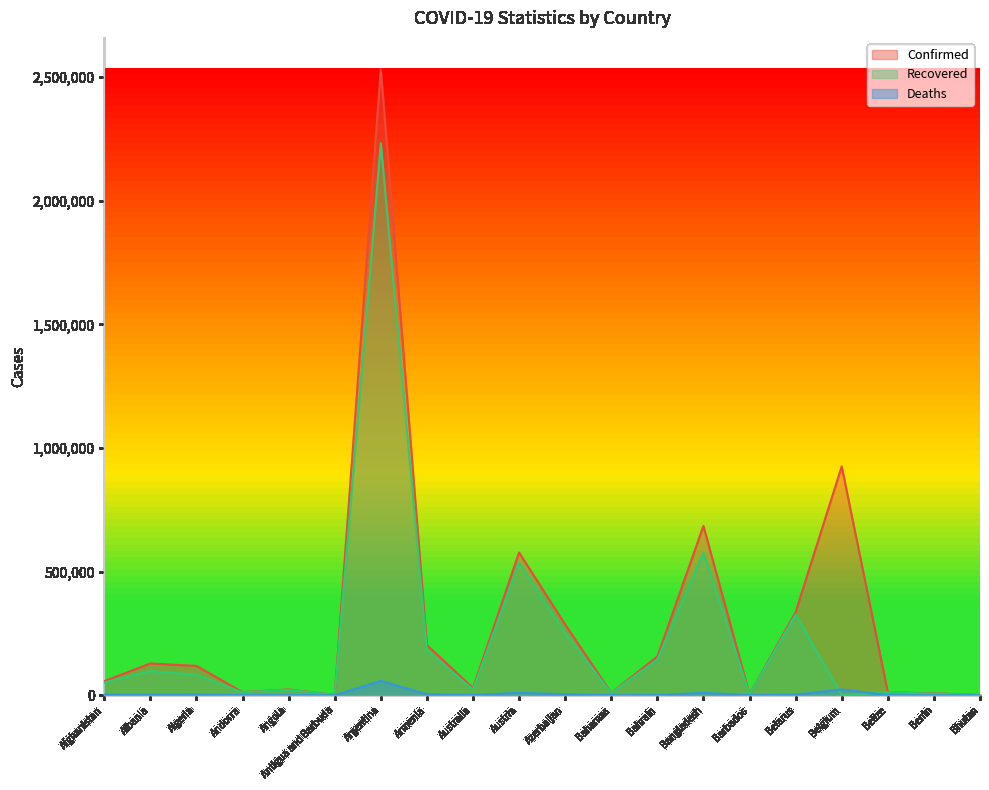

How many data points does each series have?

20